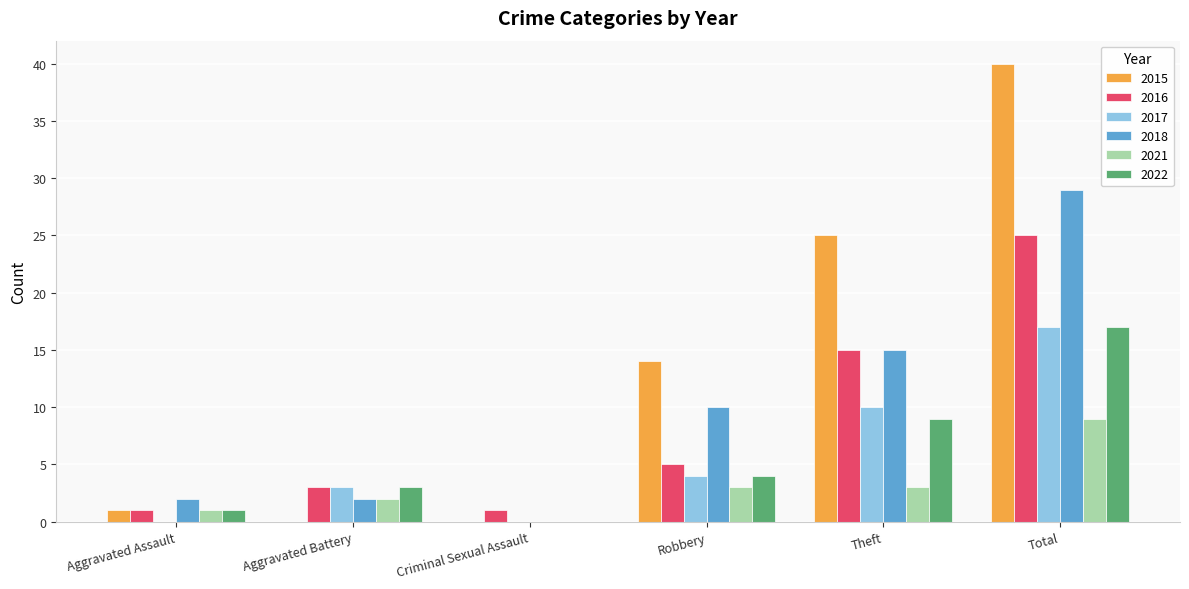

Read the 2016 value at Aggravated Battery, to the nearest 5.

5